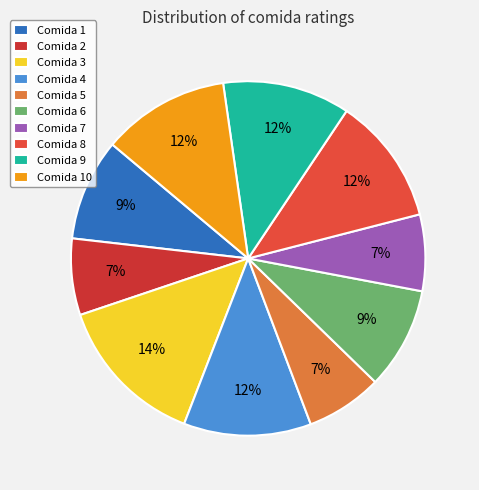

Count the number of slices in the pie.

10